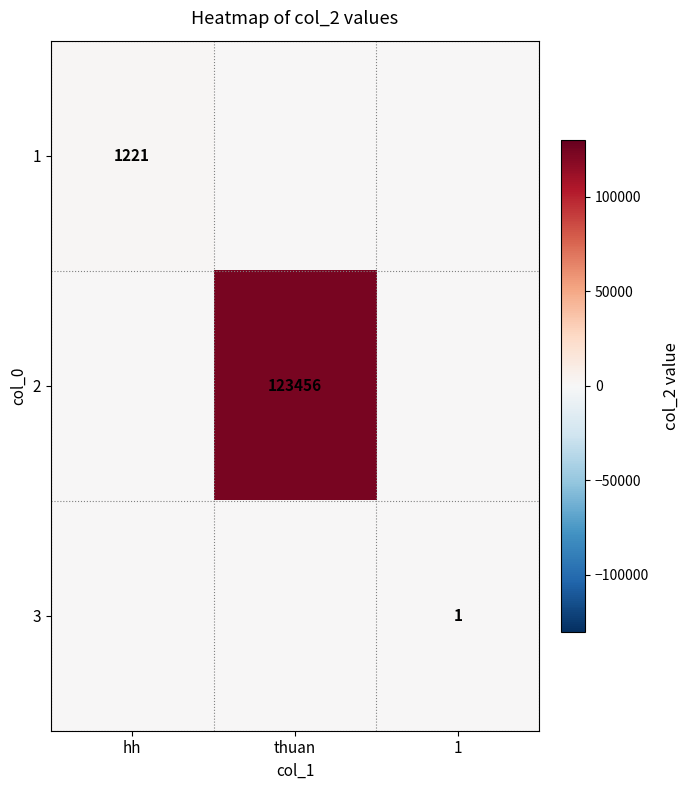

Is it true that 3 equals 1 at 1?

True